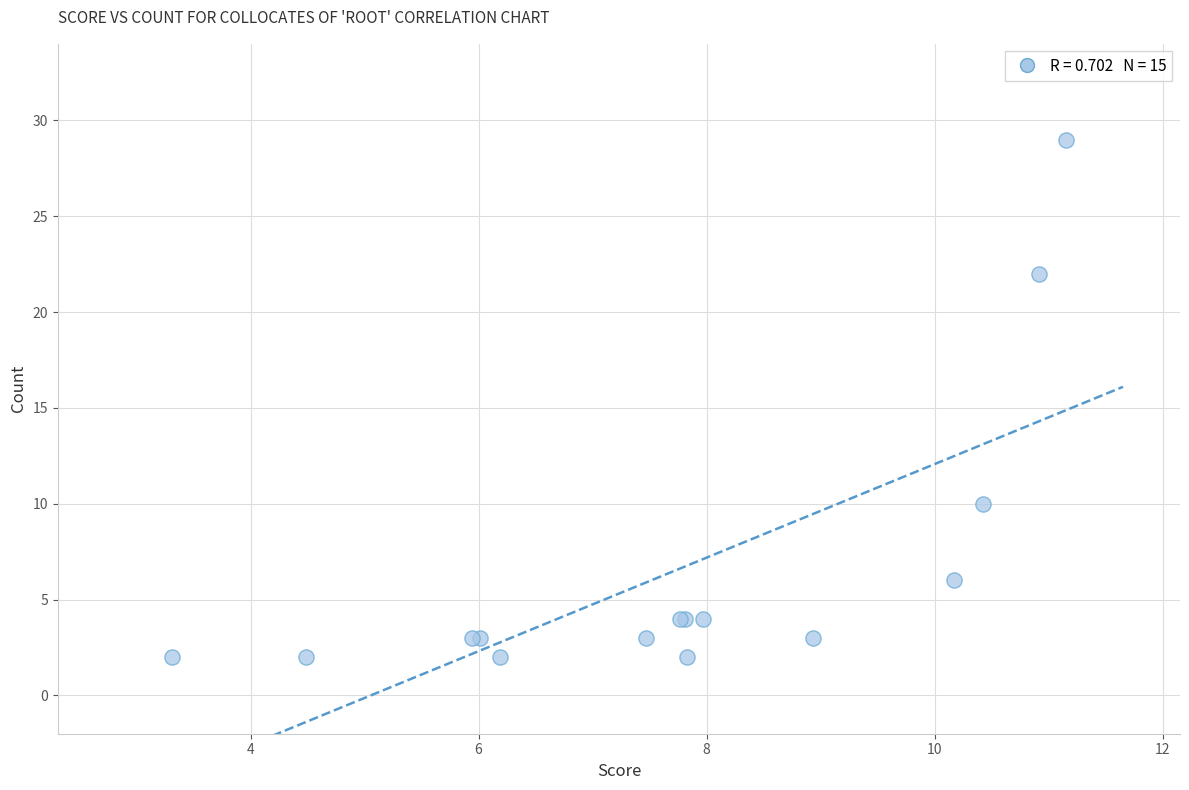

What Y value in the scatter plot is closest to 15?

10